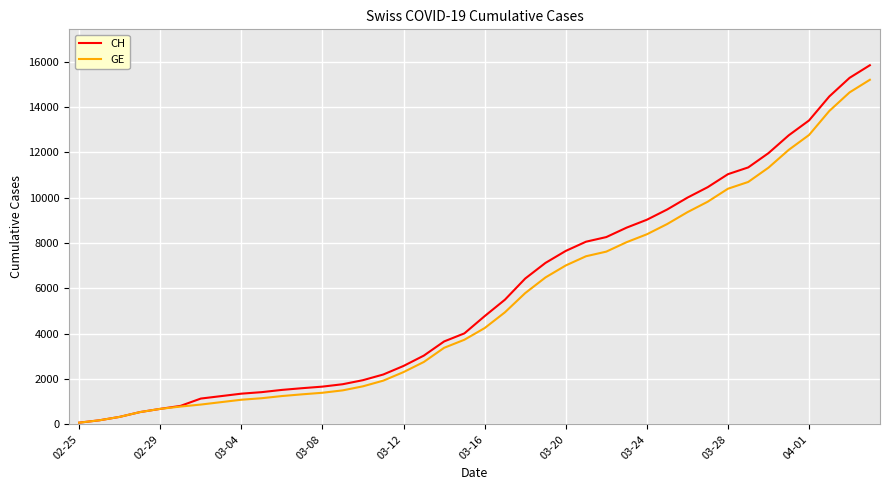

What is the maximum value for GE?

15208